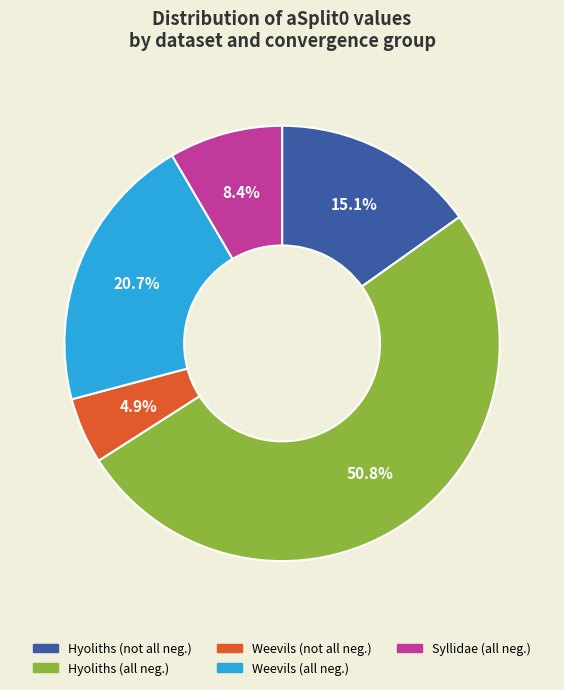

Is there a majority slice in this chart?

Yes